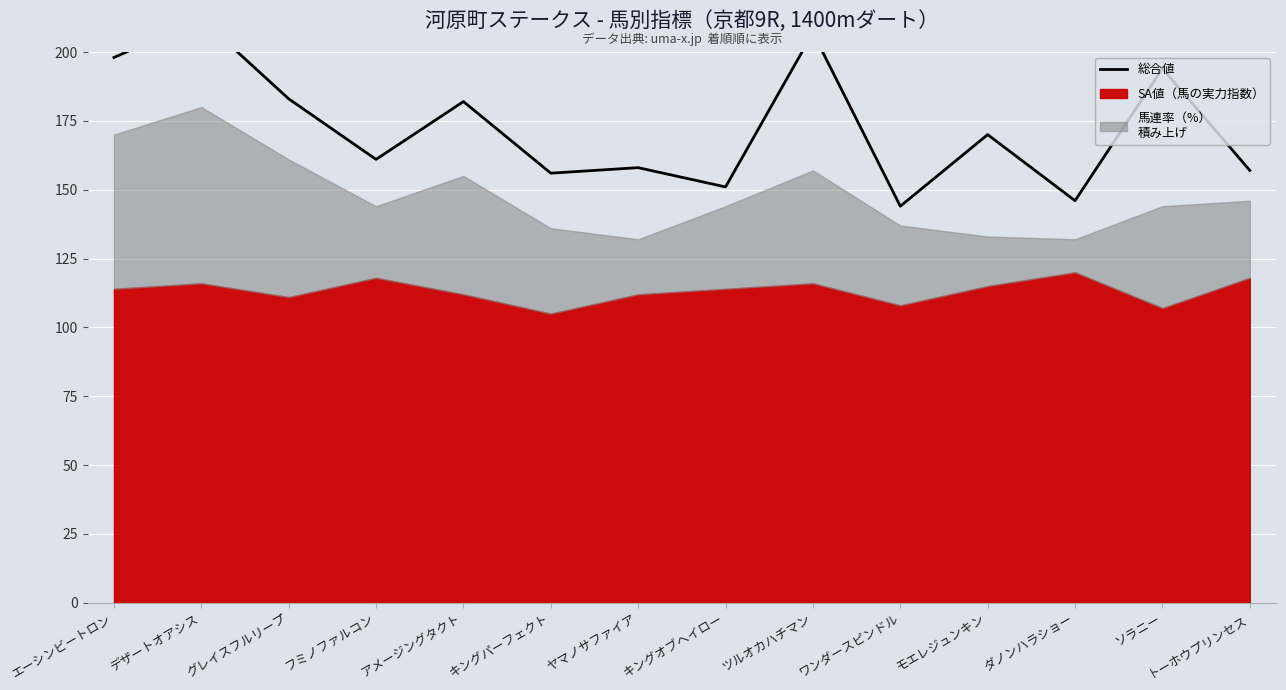

How many values are below 170?

7